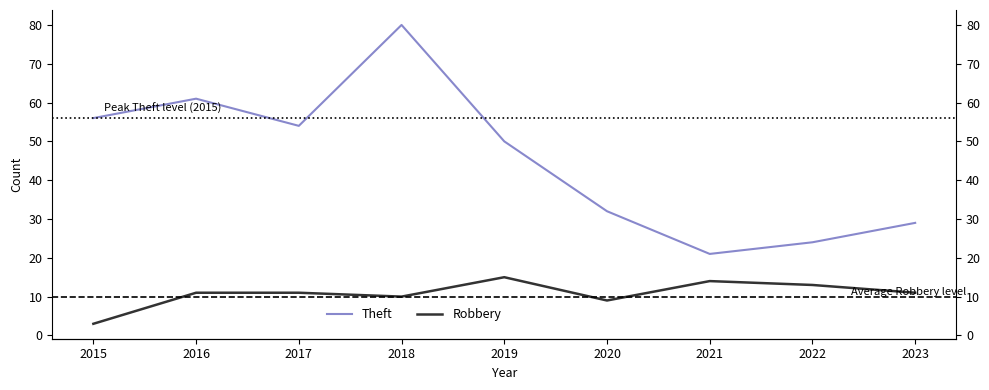

List the series in order of their overall mean, highest first.

Theft, Robbery